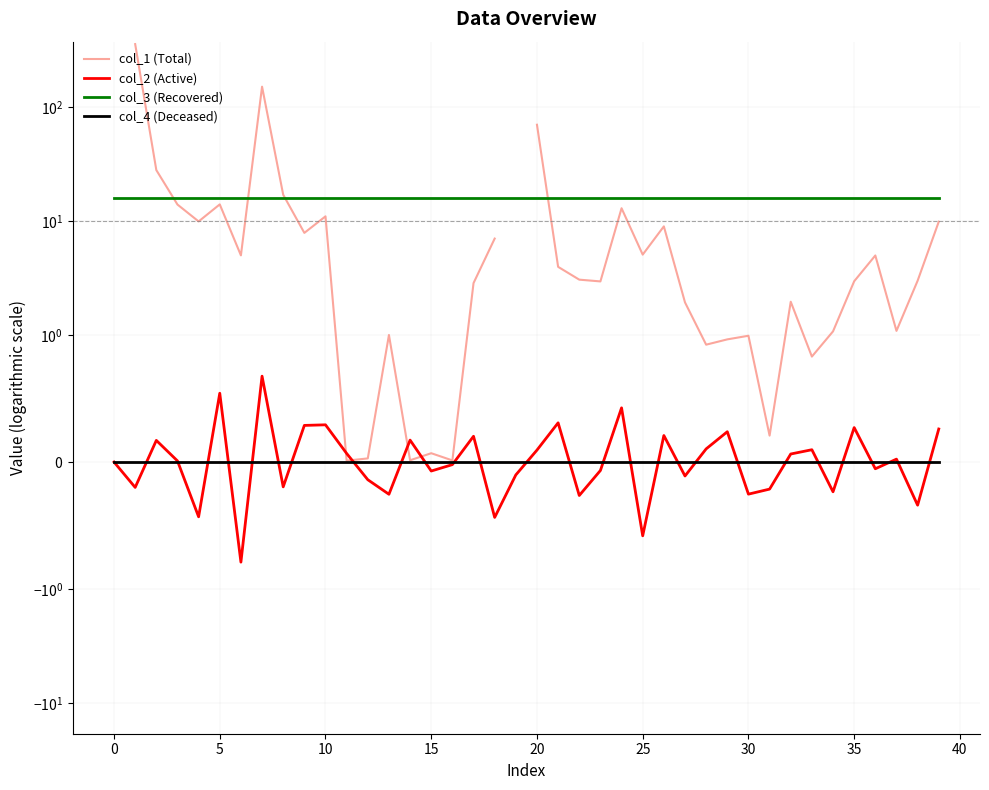

The col_4 (Deceased) series shows 0.0 at 35. True or false?

True